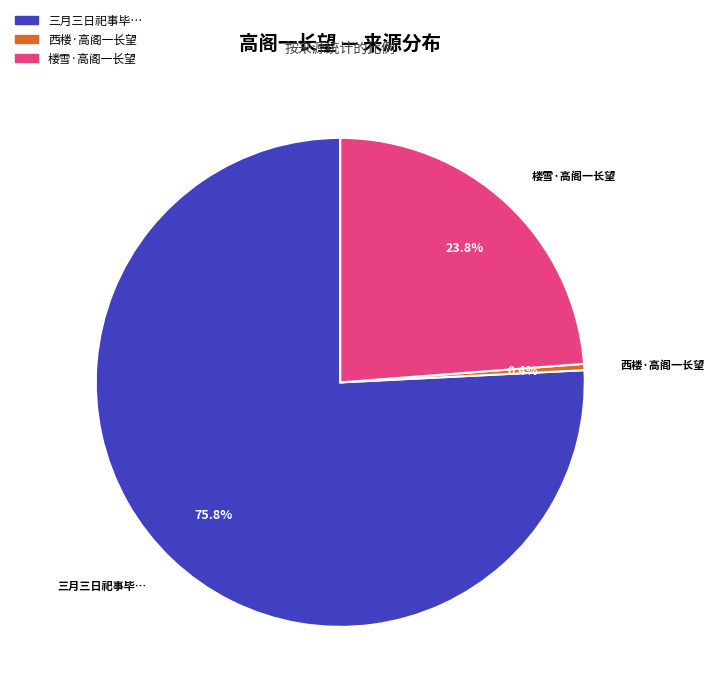

Count the number of slices in the pie.

3